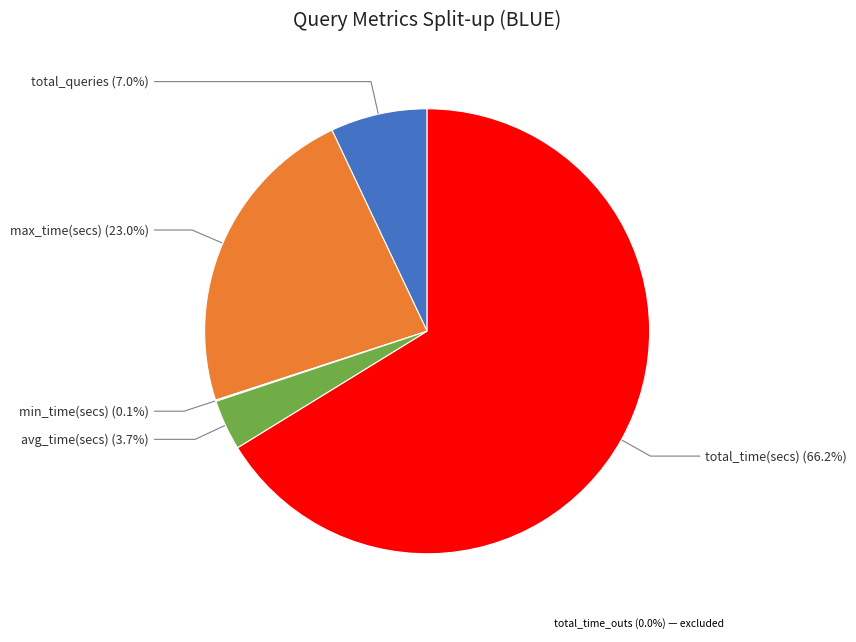

What is the largest slice in the pie chart?

total_time(secs)